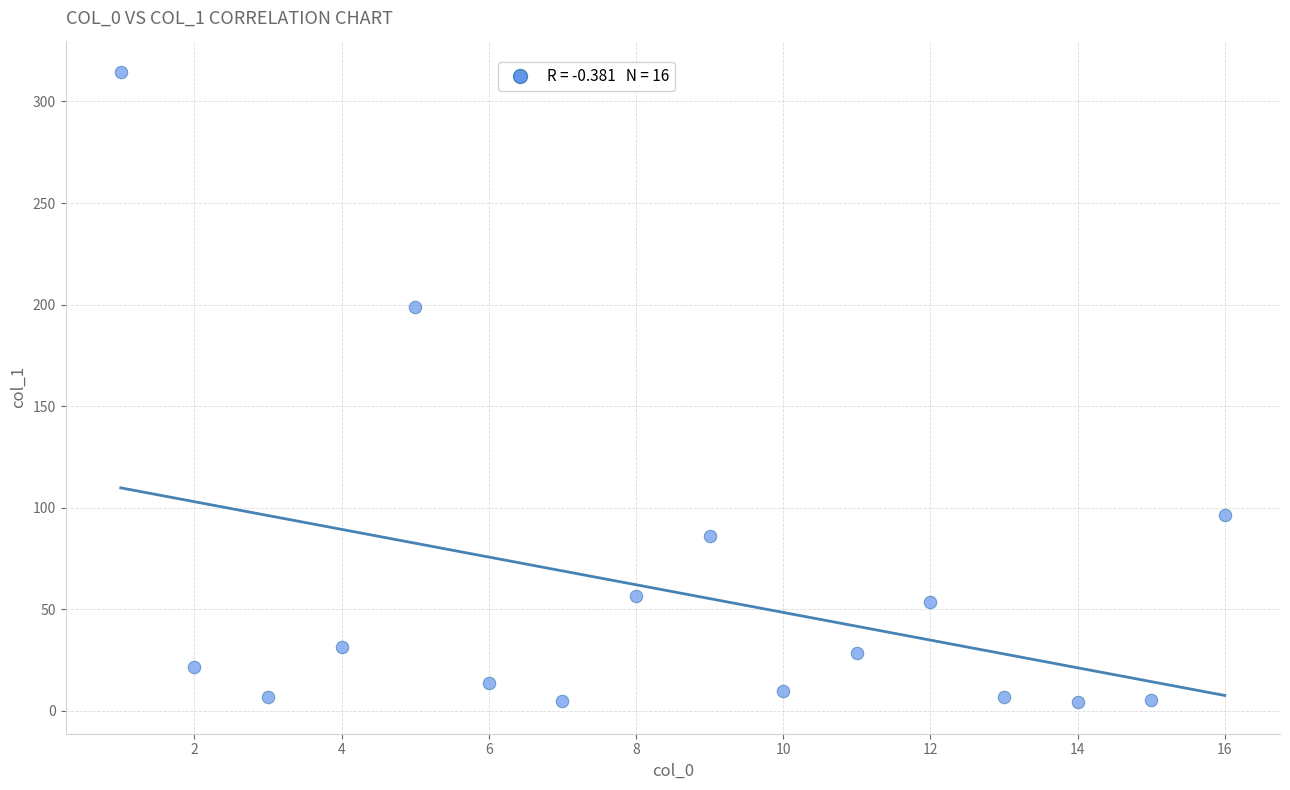

What is the range of Y values (max minus min)?

310.1